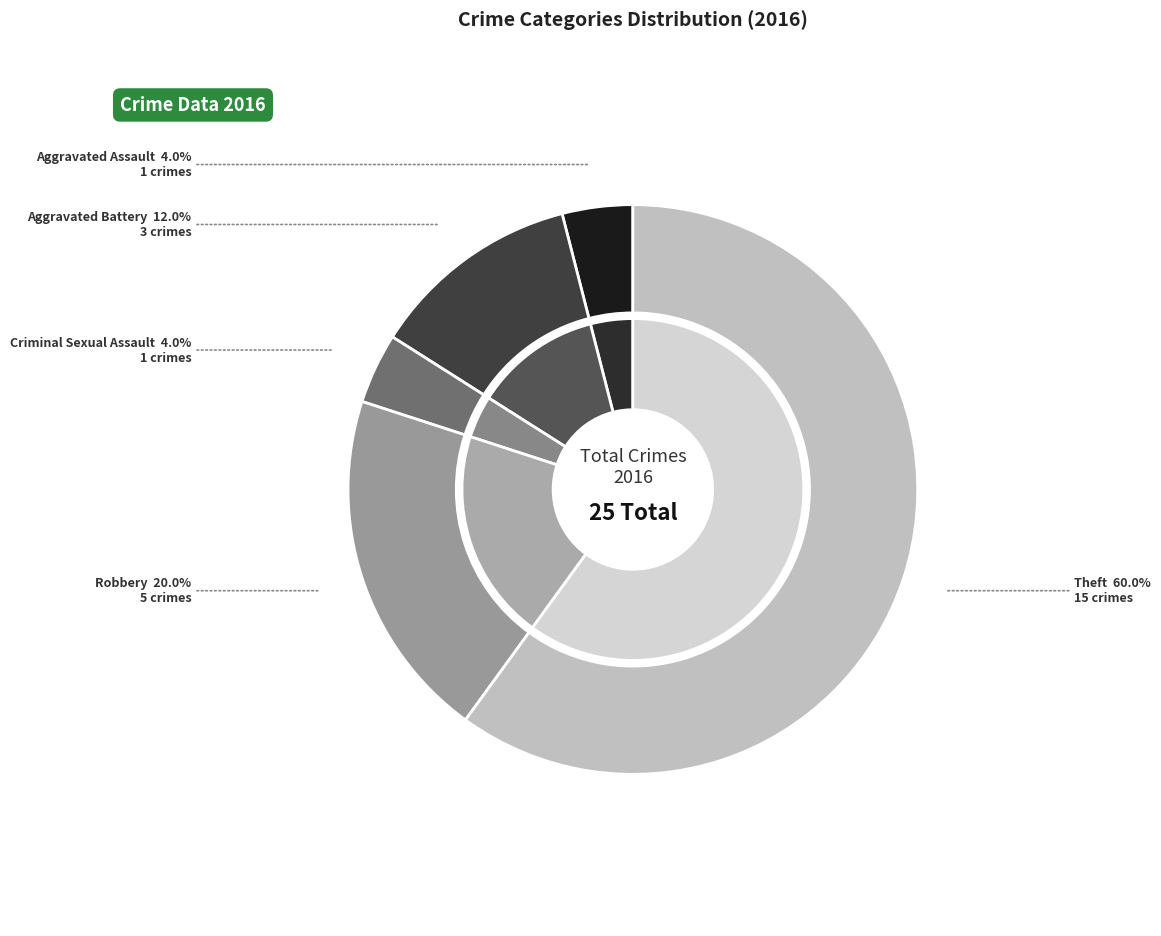

What is the change in value from Aggravated Battery to Theft?

+12